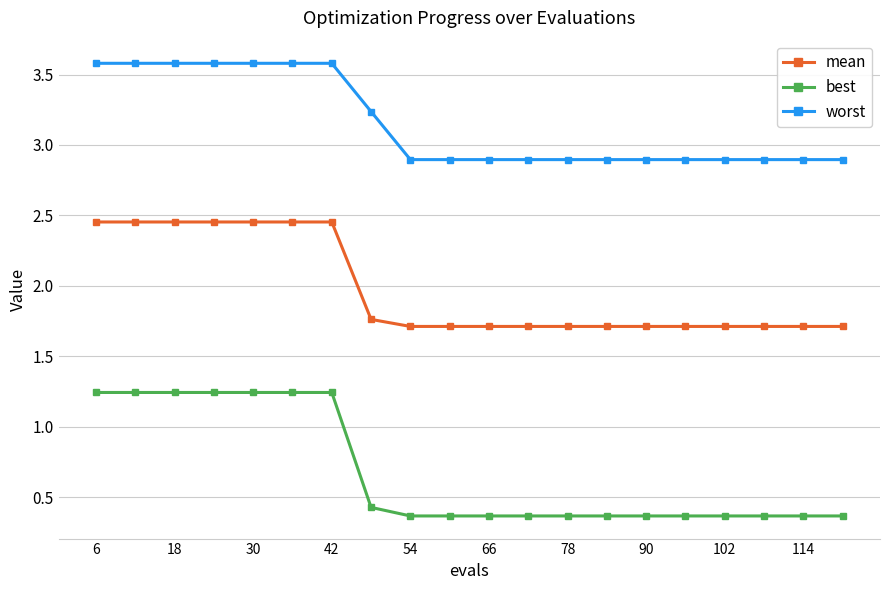

What is the lowest value of the best series?

0.4